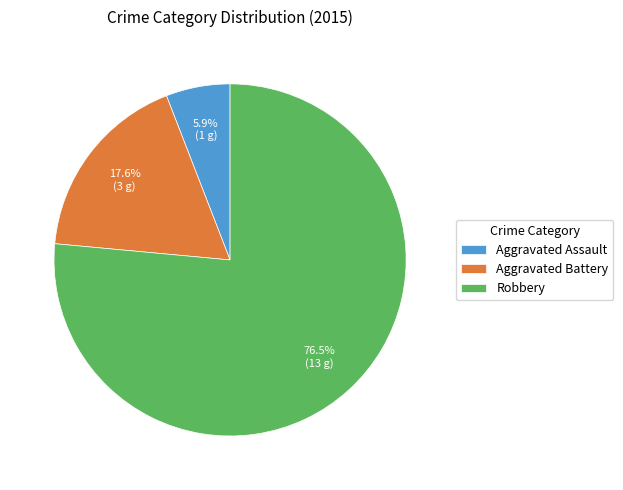

Which has a higher value, Robbery or Aggravated Battery?

Robbery